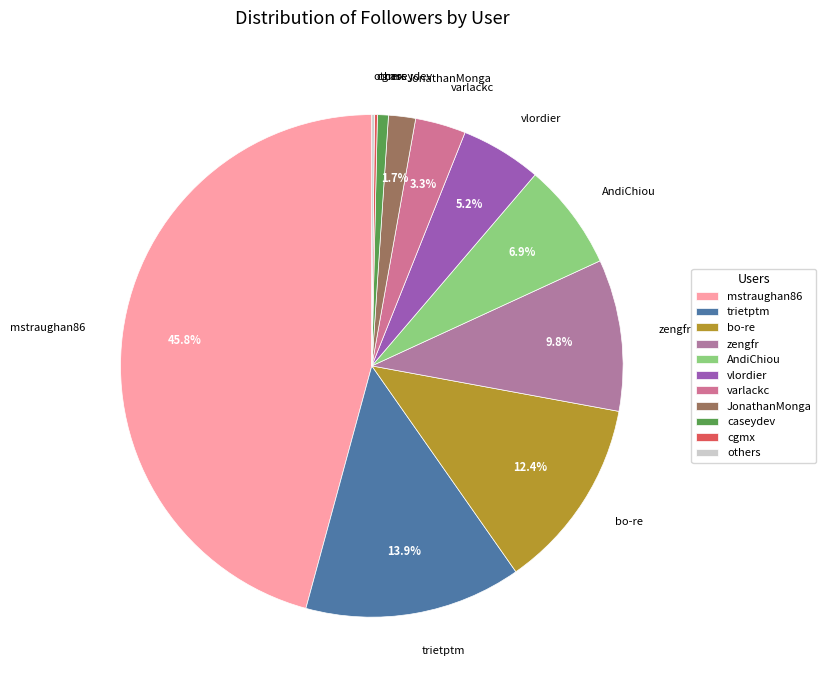

Which slice is the largest?

mstraughan86